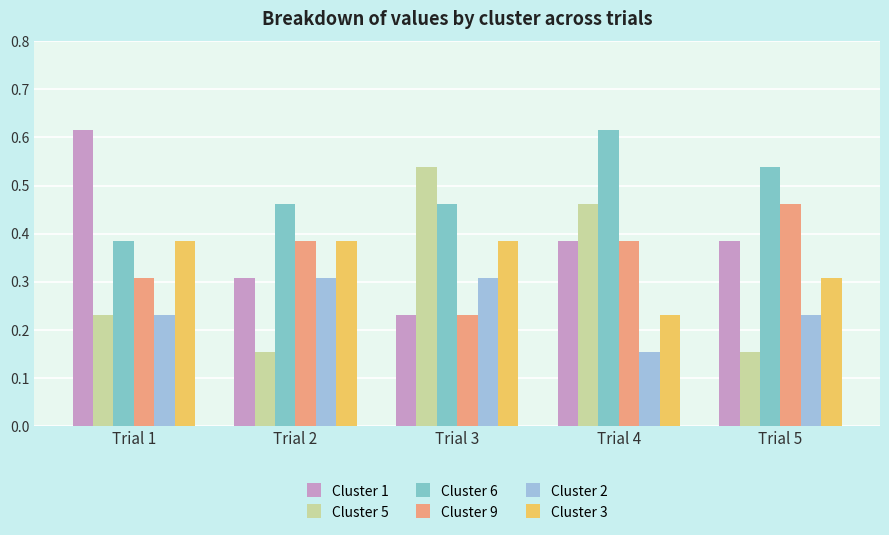

What is the sum of all Cluster 6 values?

2.5